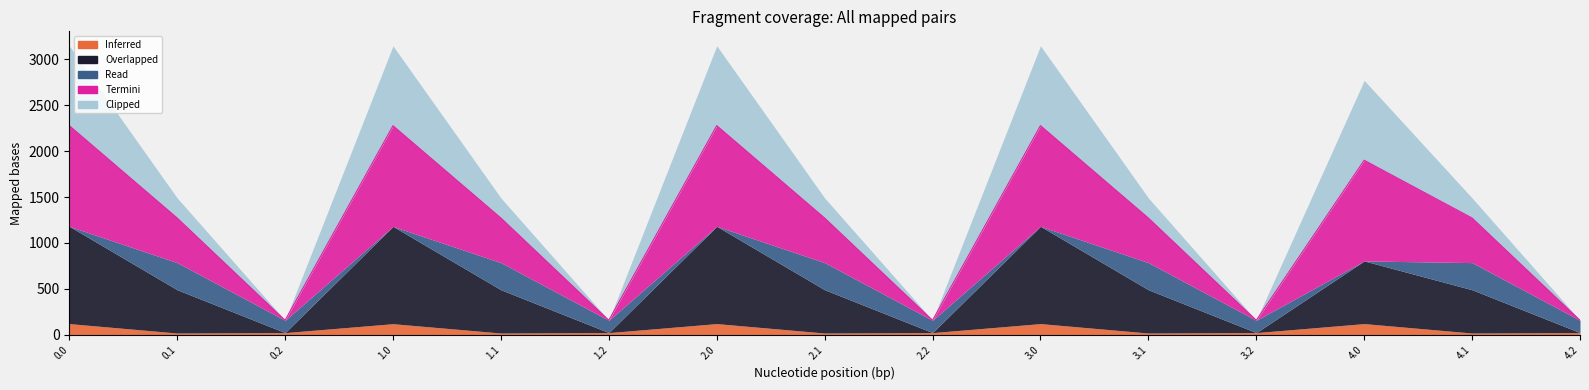

What is the average value of the Clipped series?

363.2